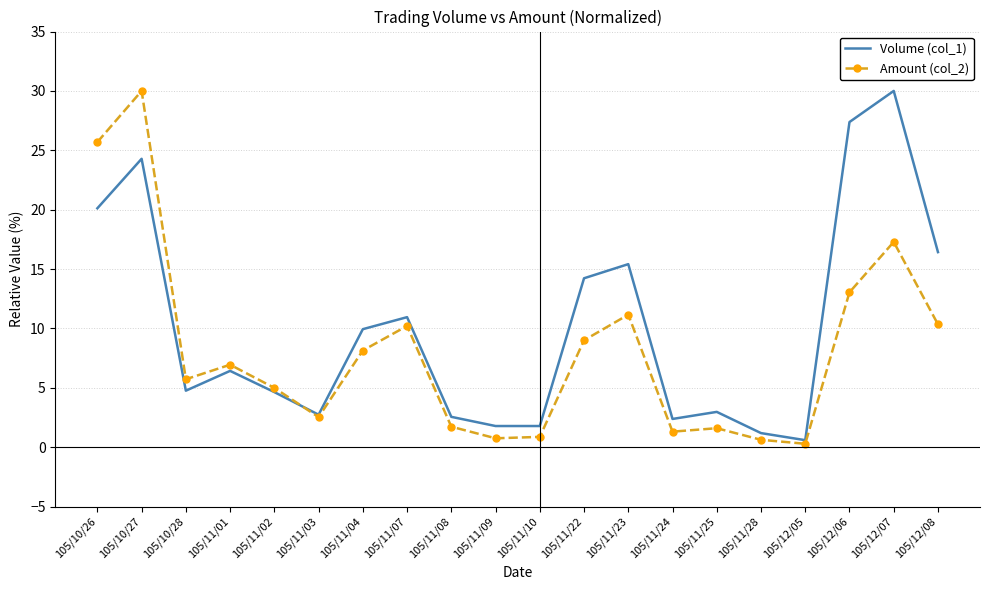

What is the difference between the second highest and second lowest values in the Volume (col_1) series?

26.2